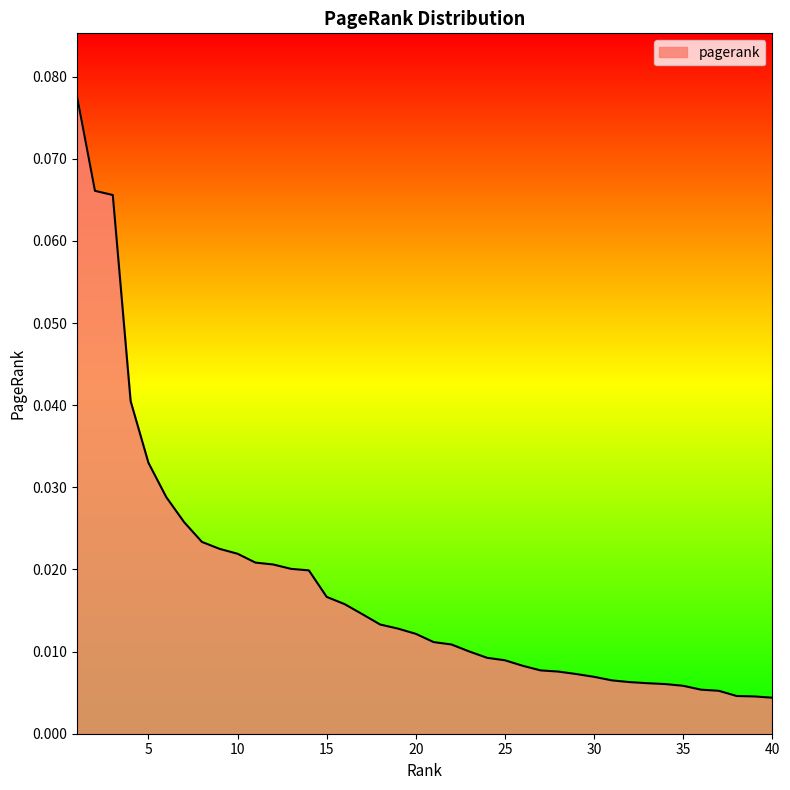

At which category does the chart reach its minimum across all series?

40